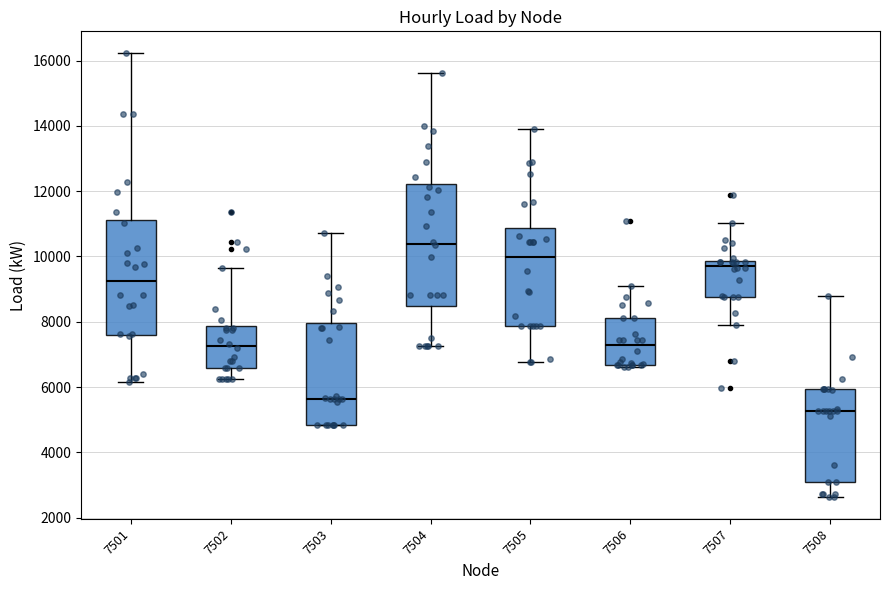

Which box's median line is the lowest?

7508